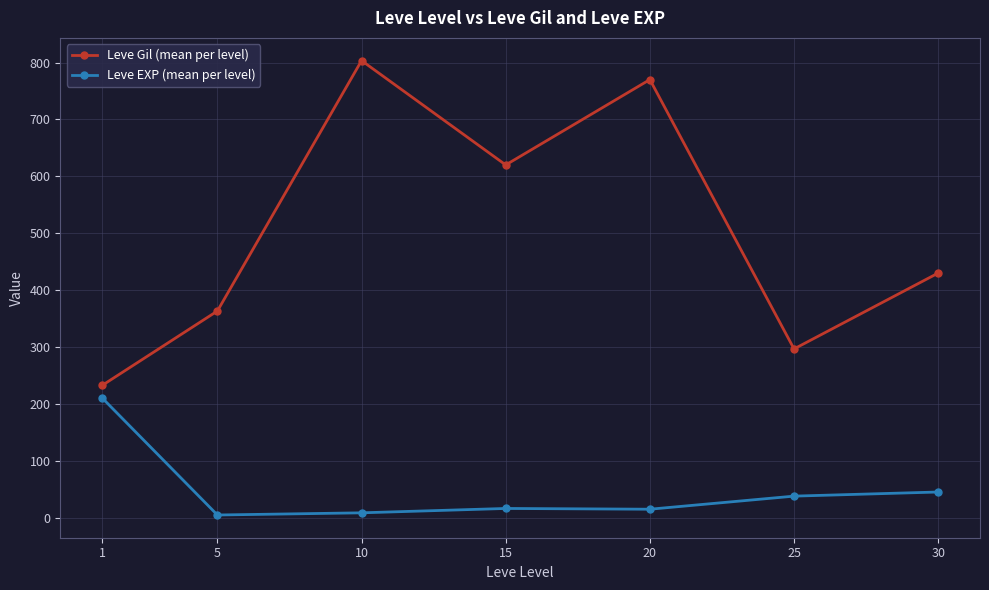

What is the value of the Leve Gil (mean per level) point at the 4th from the left?

620.0